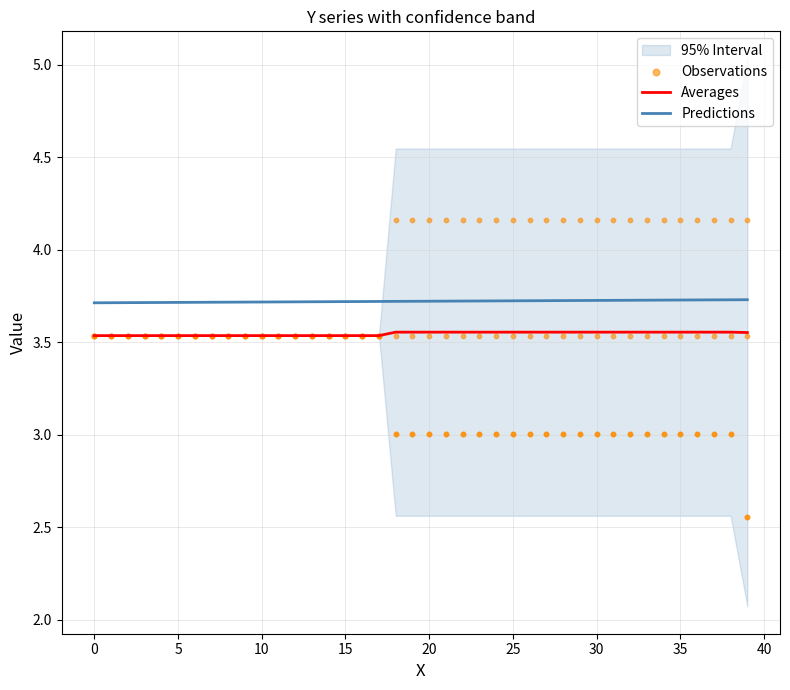

Is the value of Observations at 31 greater than the value of Predictions at 15?

No